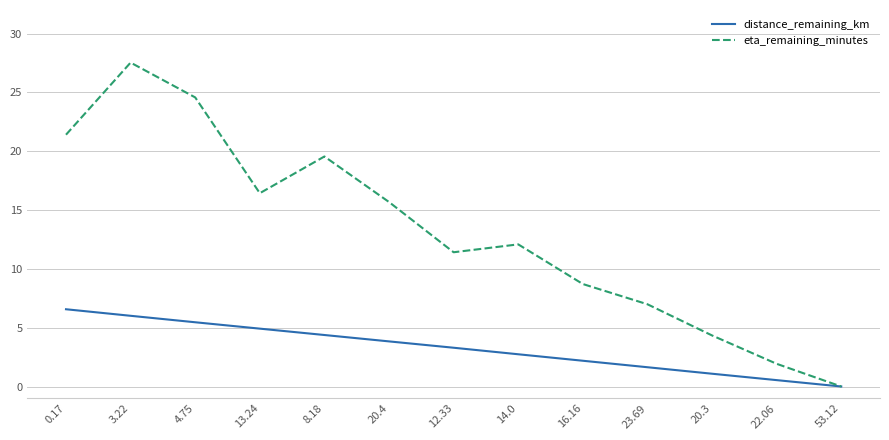

Which series has the largest total across all categories?

eta_remaining_minutes